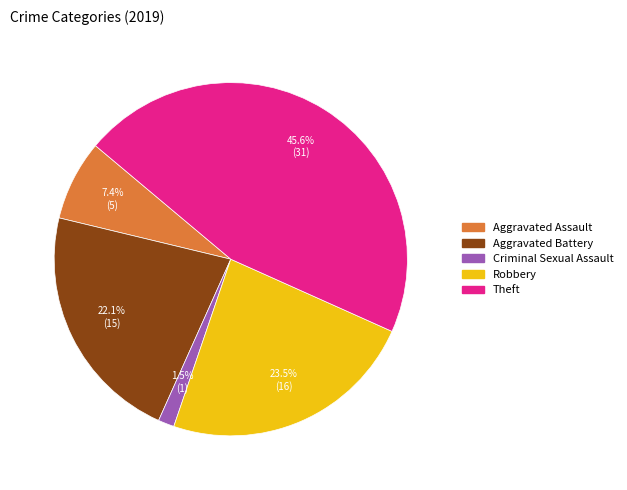

To the nearest percent, what is the average slice percentage?

20%